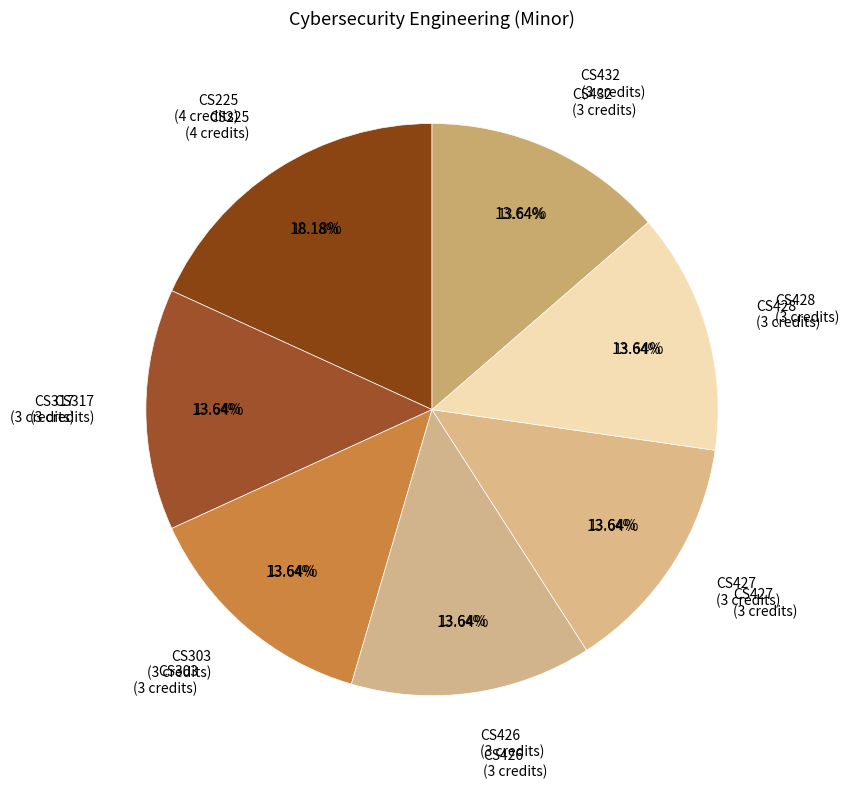

Does CS432 represent more than half of the total?

No